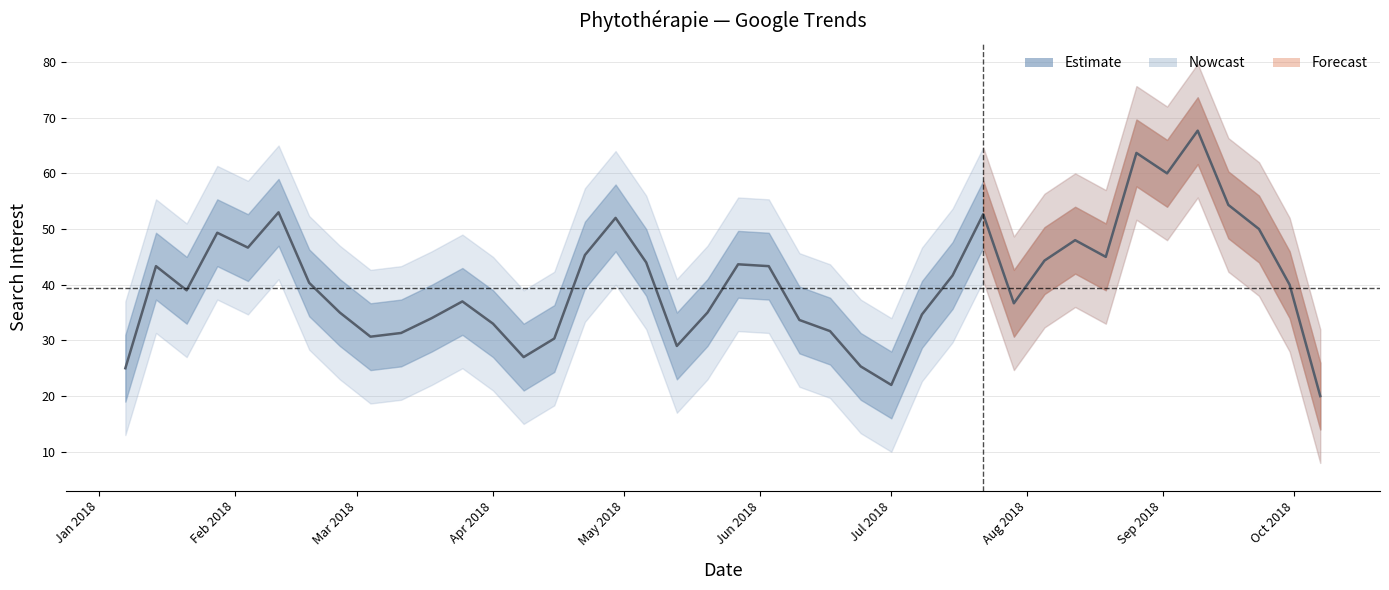

Reading left to right, extract all data points from this chart.

25.0	43.3	39.0	49.3	46.7	53.0	40.3	35.0	30.7	31.3	34.0	37.0	33.0	27.0	30.3	45.3	52.0	44.0	29.0	35.0	43.7	43.3	33.7	31.7	25.3	22.0	34.7	41.7	52.7	36.7	44.3	48.0	45.0	63.7	60.0	67.7	54.3	50.0	40.0	20.0